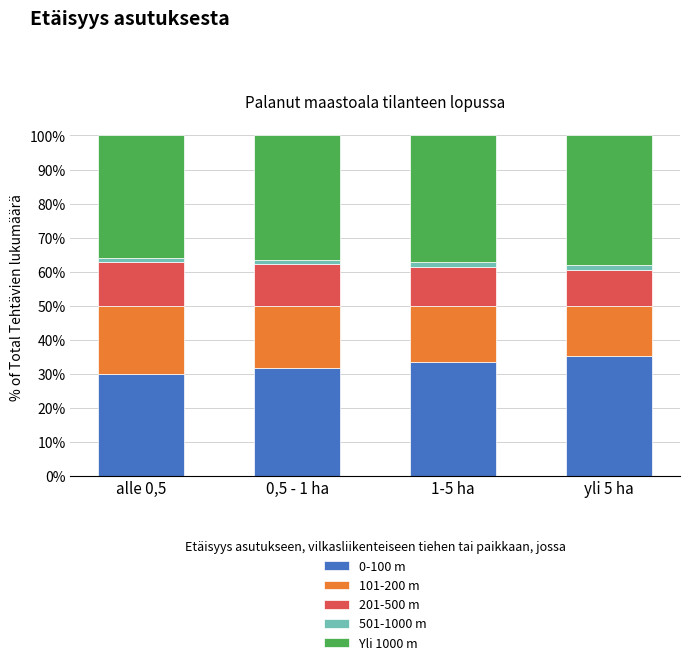

What are all the series names shown in the legend?

0-100 m, 101-200 m, 201-500 m, 501-1000 m, Yli 1000 m